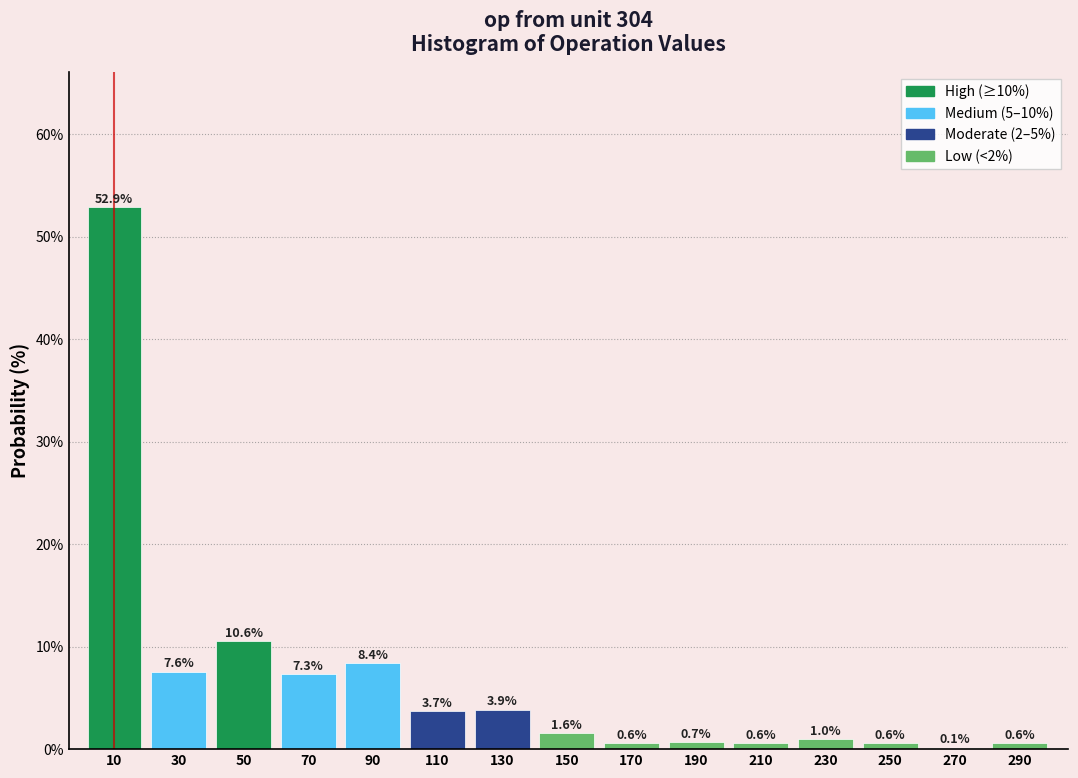

Reading left to right, transcribe all the data shown in this chart.

10=52.9	30=7.6	50=10.6	70=7.3	90=8.4	110=3.7	130=3.9	150=1.6	170=0.6	190=0.7	210=0.6	230=1.0	250=0.6	270=0.1	290=0.6